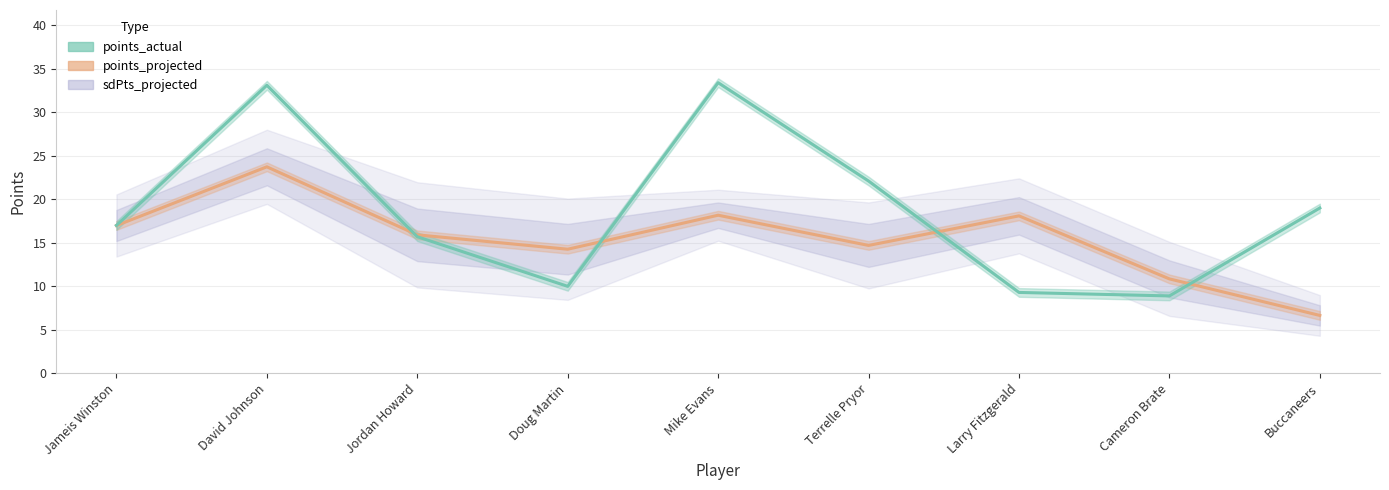

At how many categories does at least one series exceed 9?

9